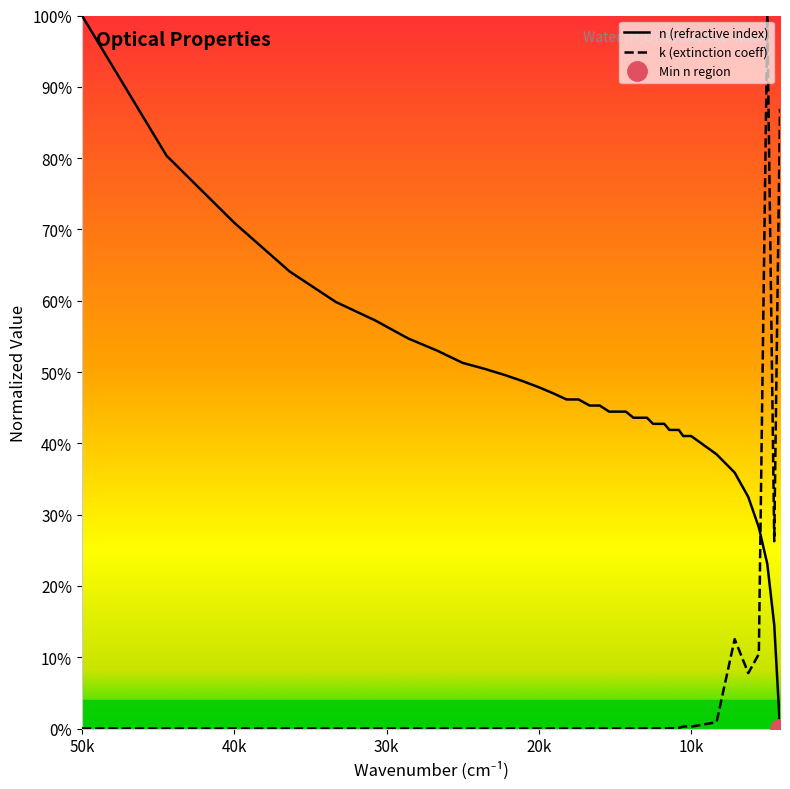

At 20k, list the series in order from largest to smallest.

n, k